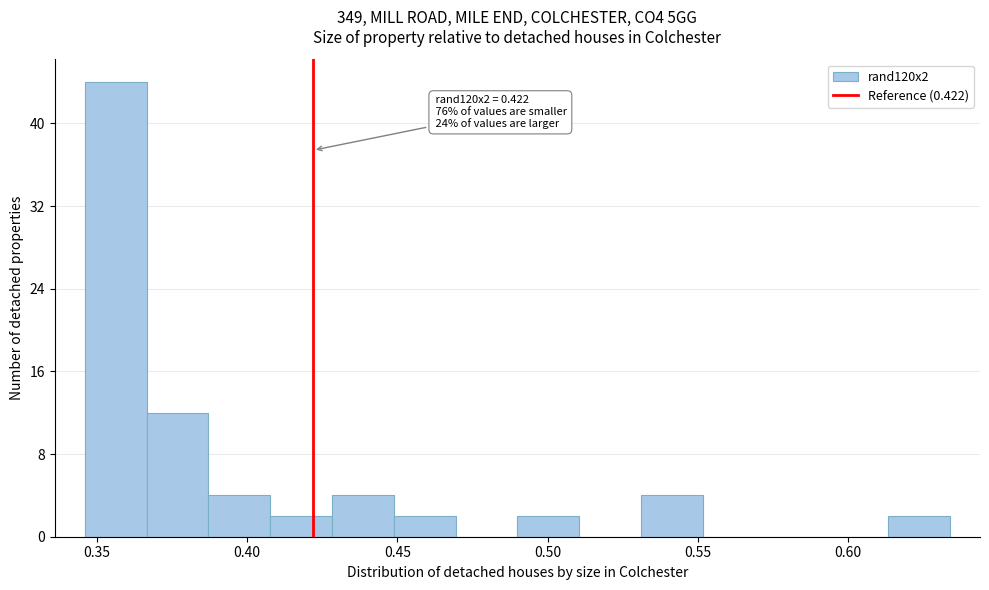

Over which range of the x-axis is the bar tallest?

0.345 to 0.365